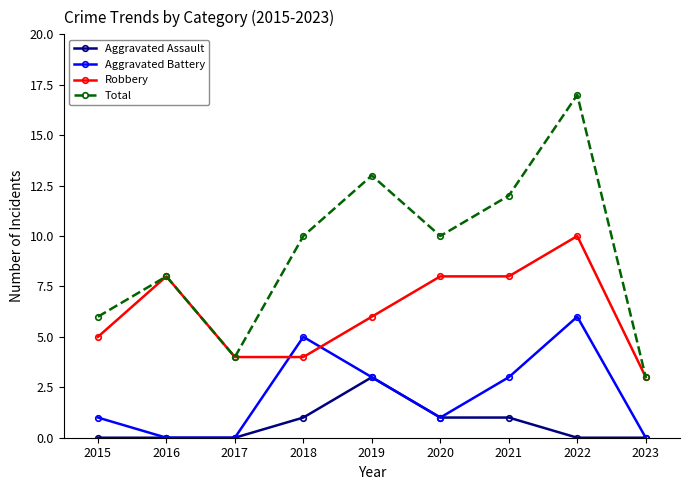

True or false: Aggravated Battery and Total intersect in this chart.

False